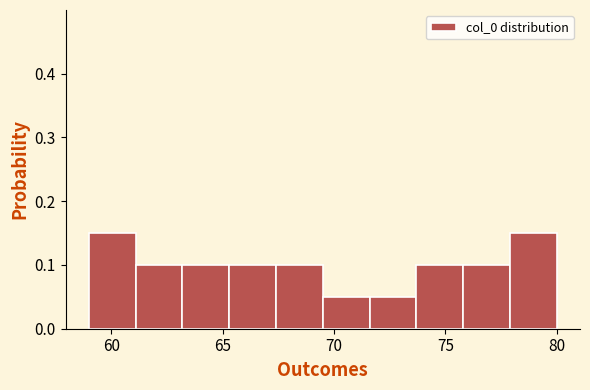

Reading left to right, transcribe this chart: for each bar, give the range it covers on the x-axis and its height. Neither the bar edges nor the heights are printed on the chart, so give them approximately, as read against the axes.

59.0 to 61.1: 0.15
61.1 to 63.2: 0.10
63.2 to 65.3: 0.10
65.3 to 67.4: 0.10
67.4 to 69.5: 0.10
69.5 to 71.6: 0.05
71.6 to 73.7: 0.05
73.7 to 75.8: 0.10
75.8 to 77.9: 0.10
77.9 to 80.0: 0.15